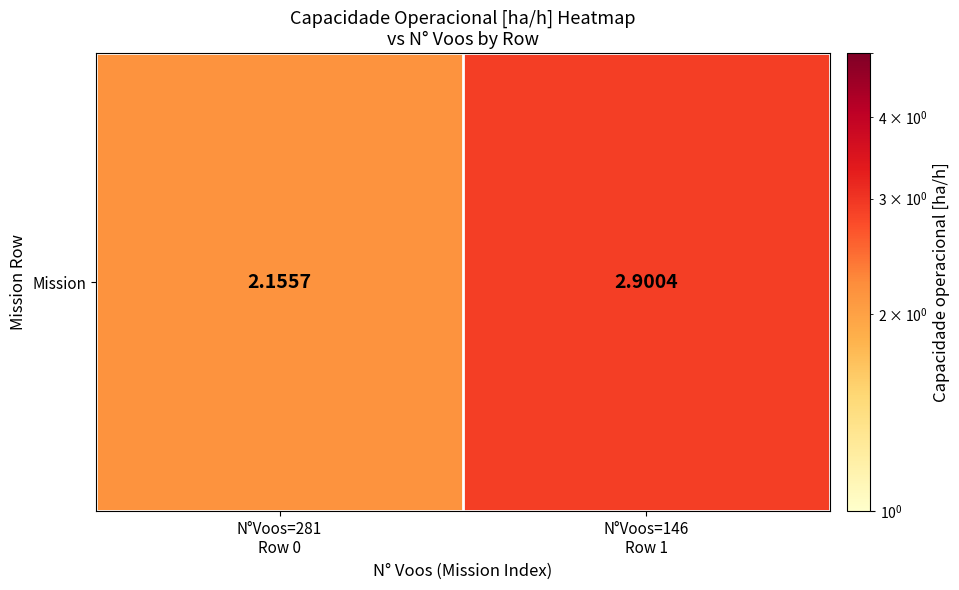

Rank the categories by value from lowest to highest.

N°Voos=281
Row 0, N°Voos=146
Row 1